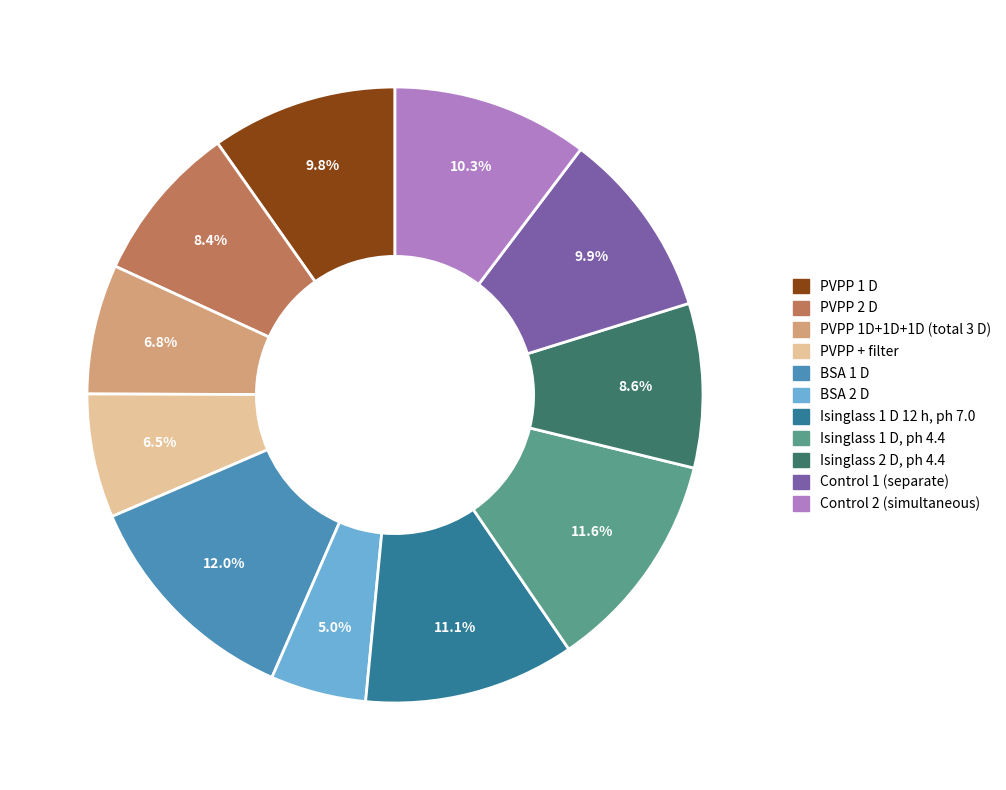

Between BSA 1 D and PVPP 2 D, which is larger?

BSA 1 D